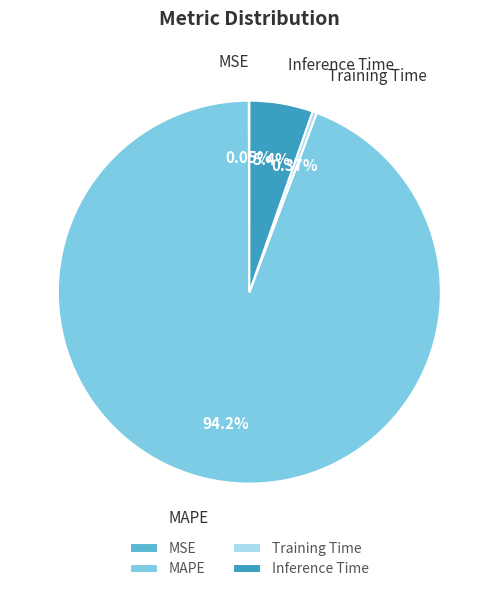

What is the total percentage of Training Time and Inference Time?

5.7%